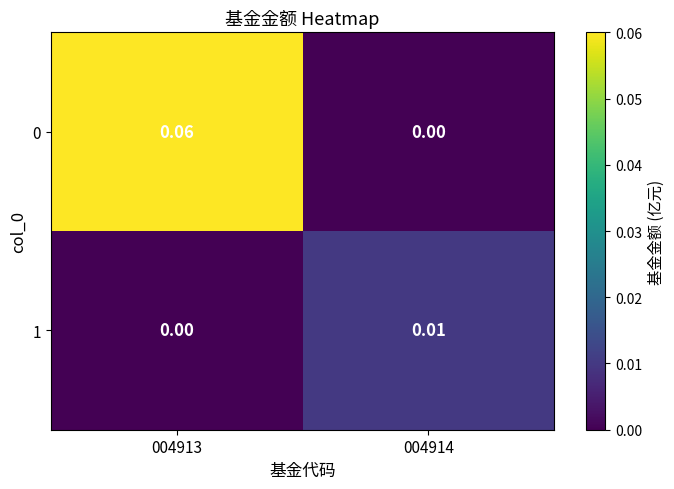

Is the value of 0 at 004913 greater than the value of 1 at 004914?

Yes